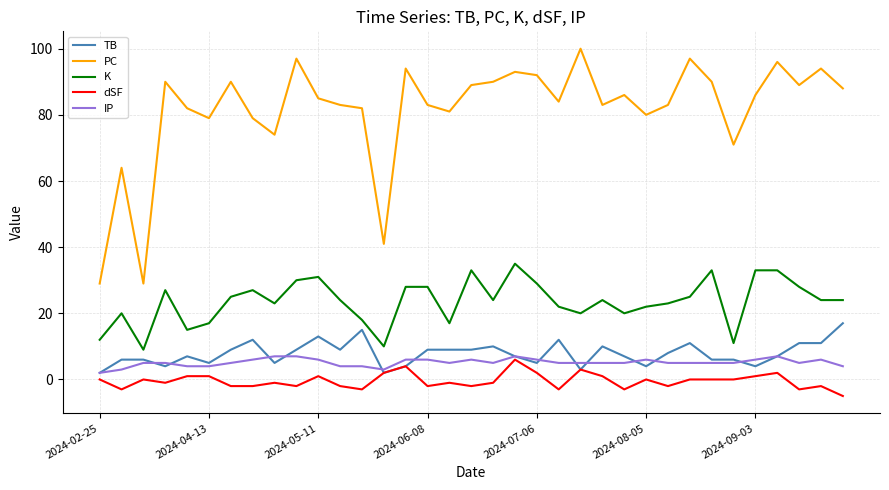

True or false: K and dSF cross at least once.

False